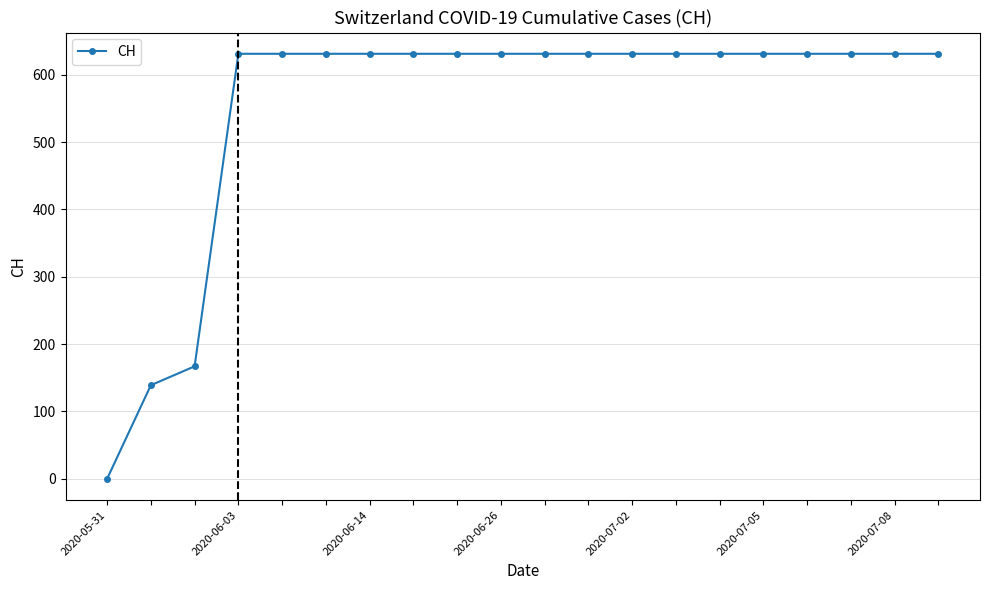

What is the value of the 19th point from the left?

631